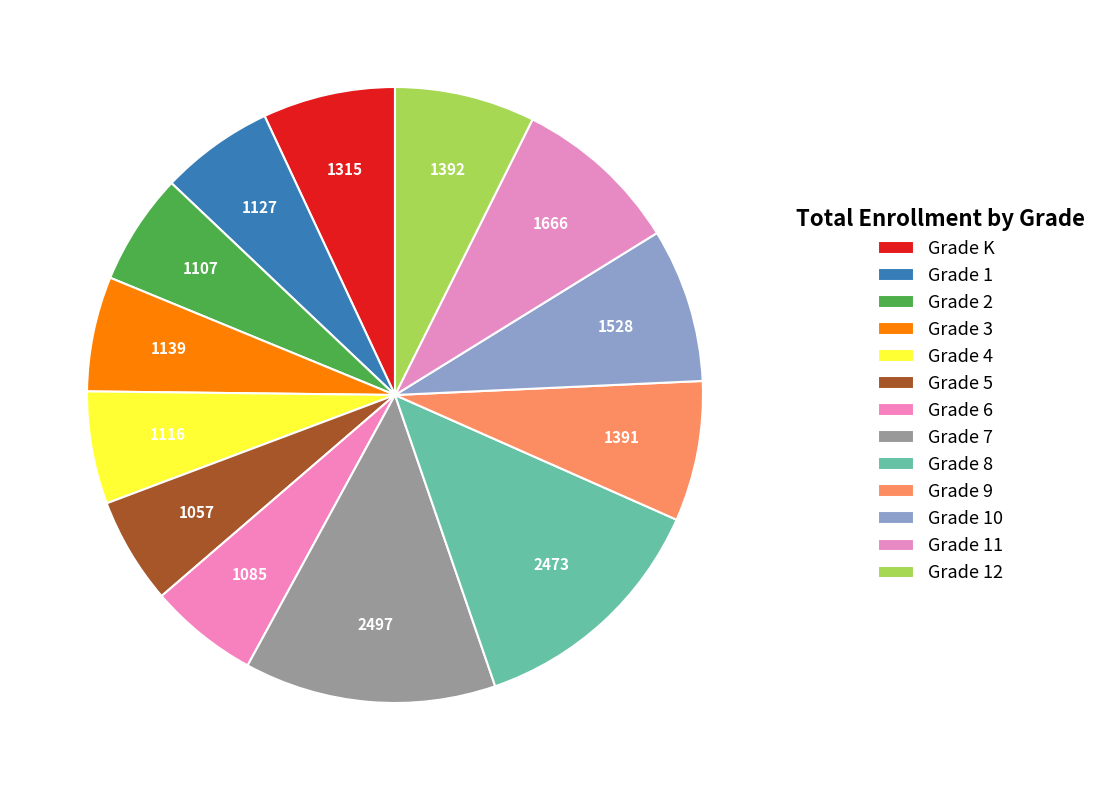

Count the number of slices in the pie.

13